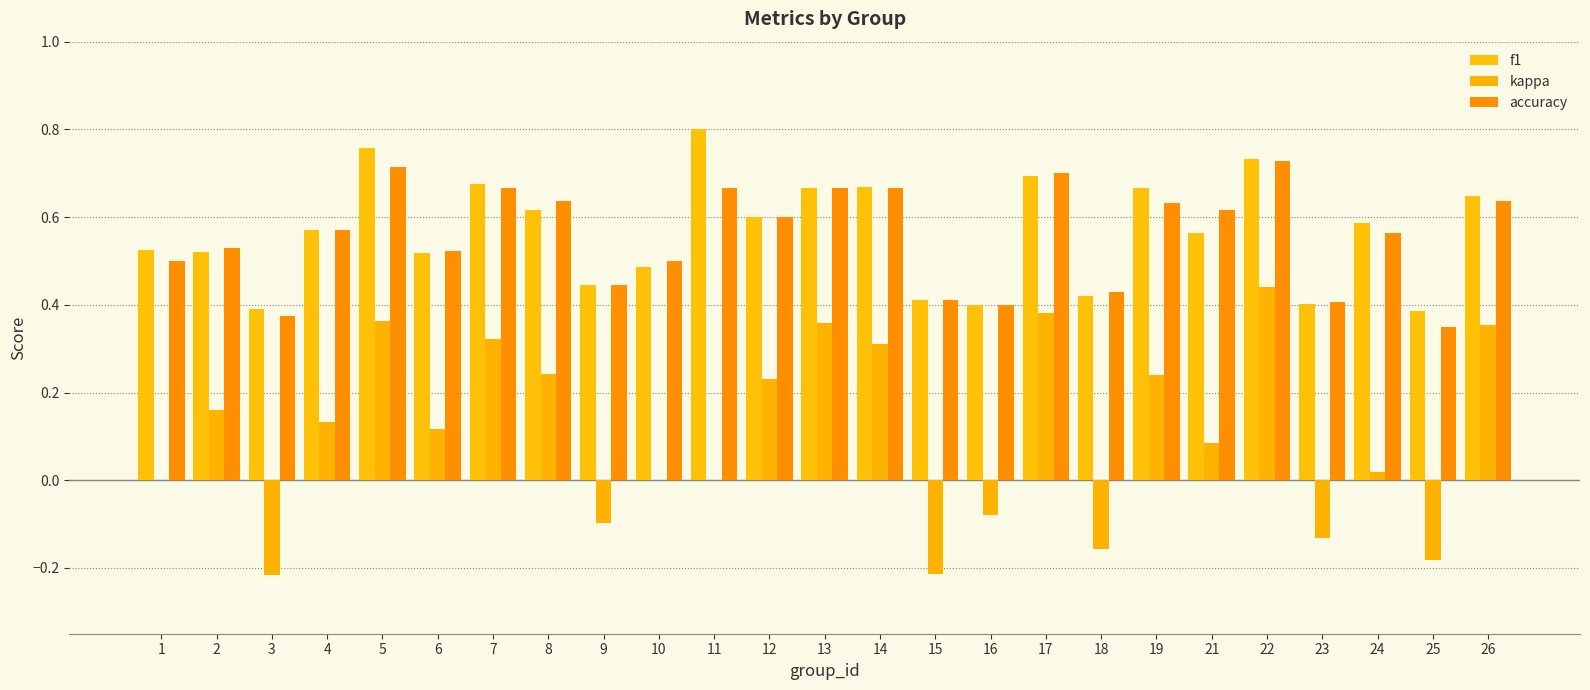

Reading left to right, transcribe all the data shown in this chart.

f1: 0.5	0.5	0.4	0.6	0.8	0.5	0.7	0.6	0.4	0.5	0.8	0.6	0.7	0.7	0.4	0.4	0.7	0.4	0.7	0.6	0.7	0.4	0.6	0.4	0.6
kappa: 0.0	0.2	-0.2	0.1	0.4	0.1	0.3	0.2	-0.1	0.0	0.0	0.2	0.4	0.3	-0.2	-0.1	0.4	-0.2	0.2	0.1	0.4	-0.1	0.0	-0.2	0.4
accuracy: 0.5	0.5	0.4	0.6	0.7	0.5	0.7	0.6	0.4	0.5	0.7	0.6	0.7	0.7	0.4	0.4	0.7	0.4	0.6	0.6	0.7	0.4	0.6	0.3	0.6